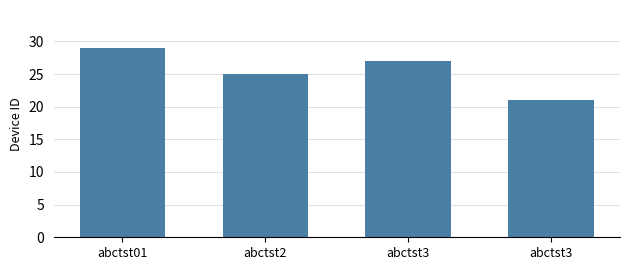

Are the bars horizontal?

No